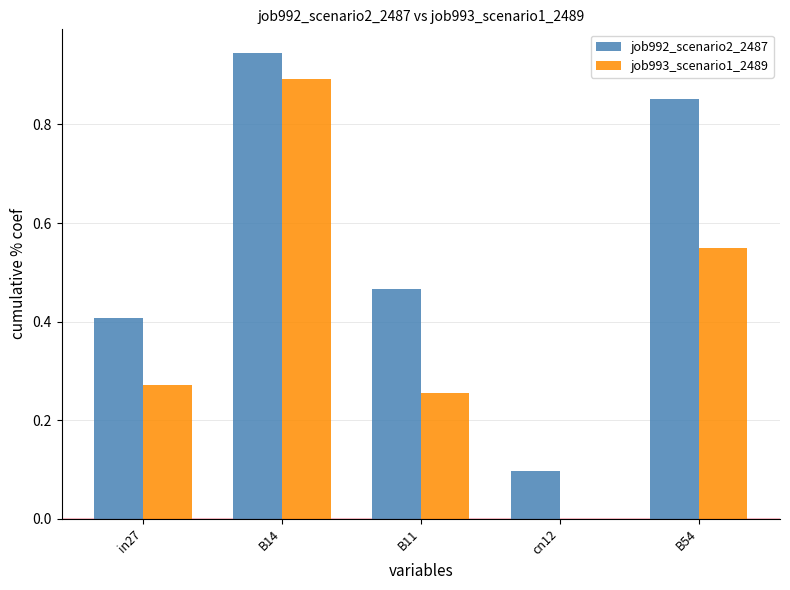

What is the total value across all series at B14?

1.8